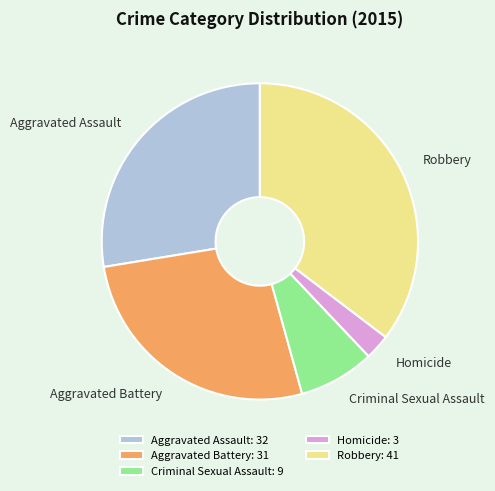

Is there a majority slice in this chart?

No